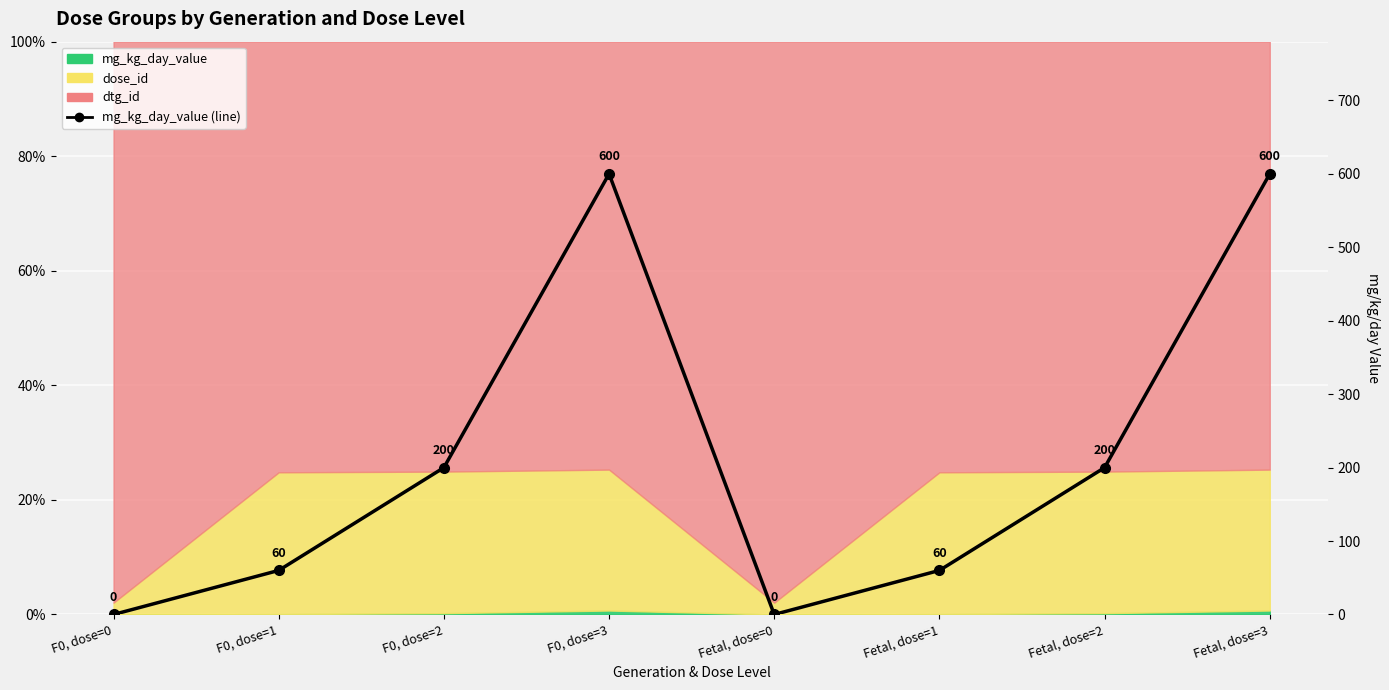

Count the values in the range 60 to 600.

6